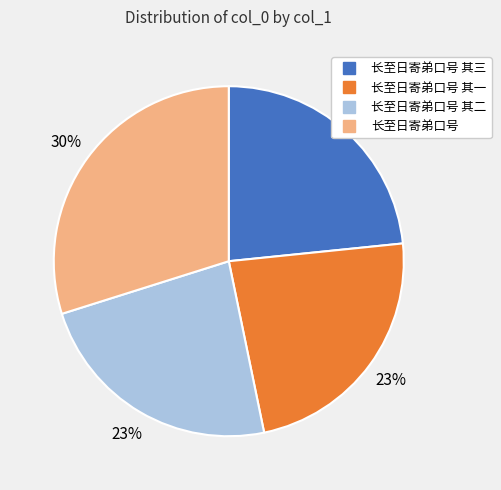

Is there a majority slice in this chart?

No